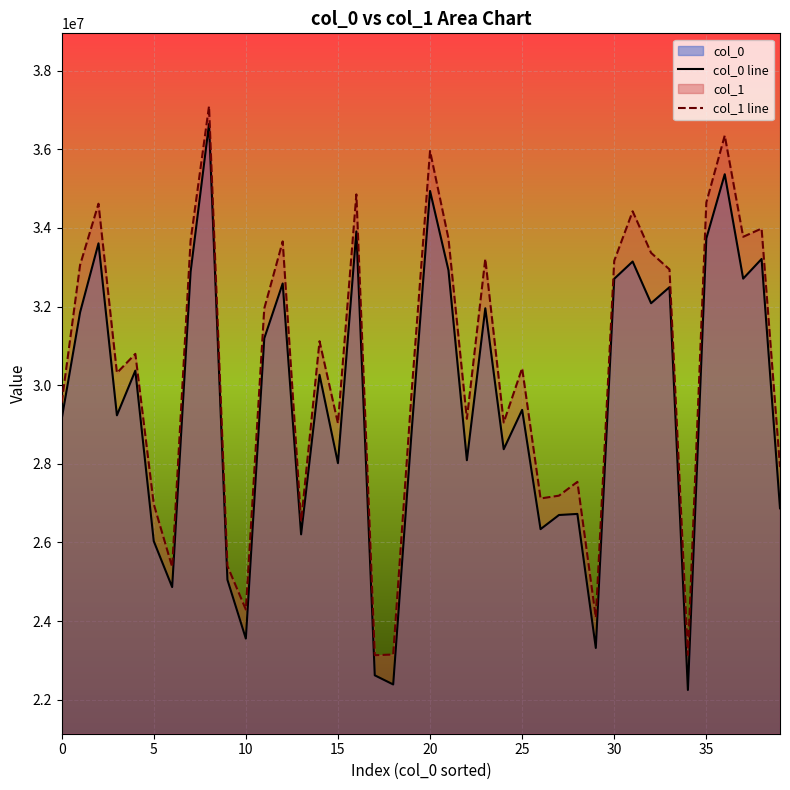

What is the spread (max minus min) of values at 34?

891299